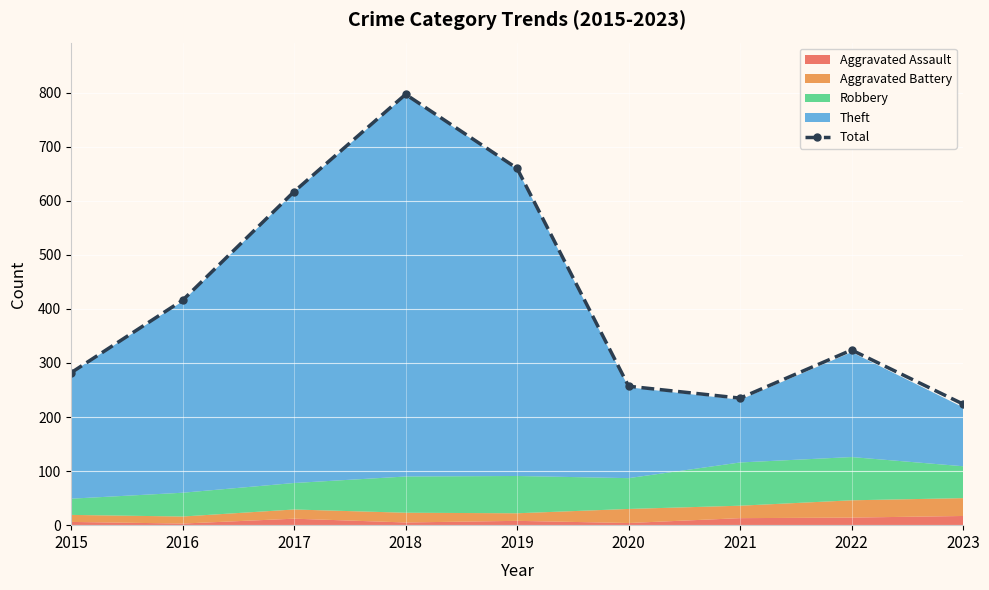

Rank the categories by value from lowest to highest.

2023, 2021, 2020, 2015, 2022, 2016, 2017, 2019, 2018